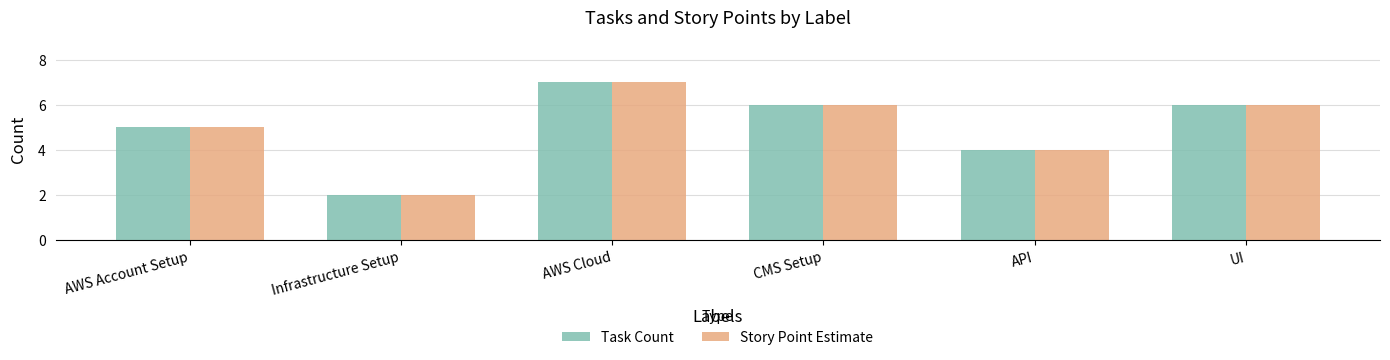

What is the difference between the maximum and minimum values in the Story Point Estimate series?

5